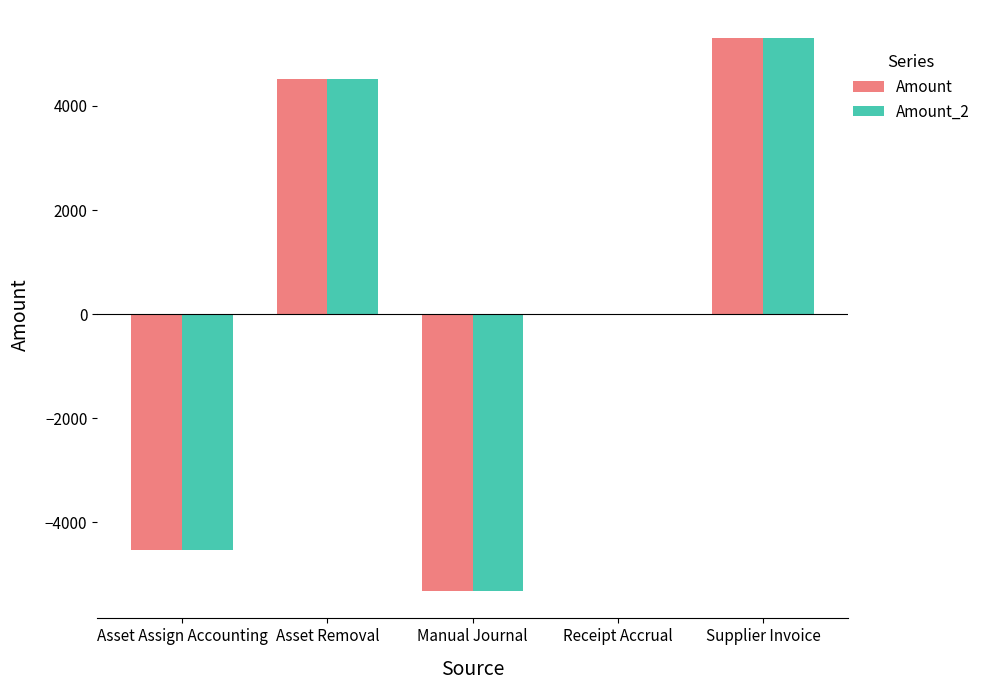

What is the difference between the Amount values at Manual Journal and Asset Removal?

9831